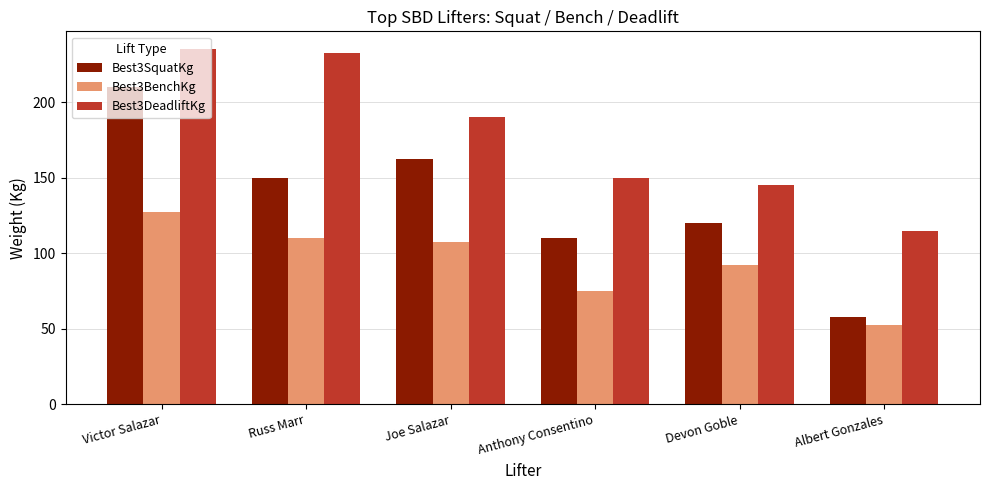

How many bars are there in total?

18